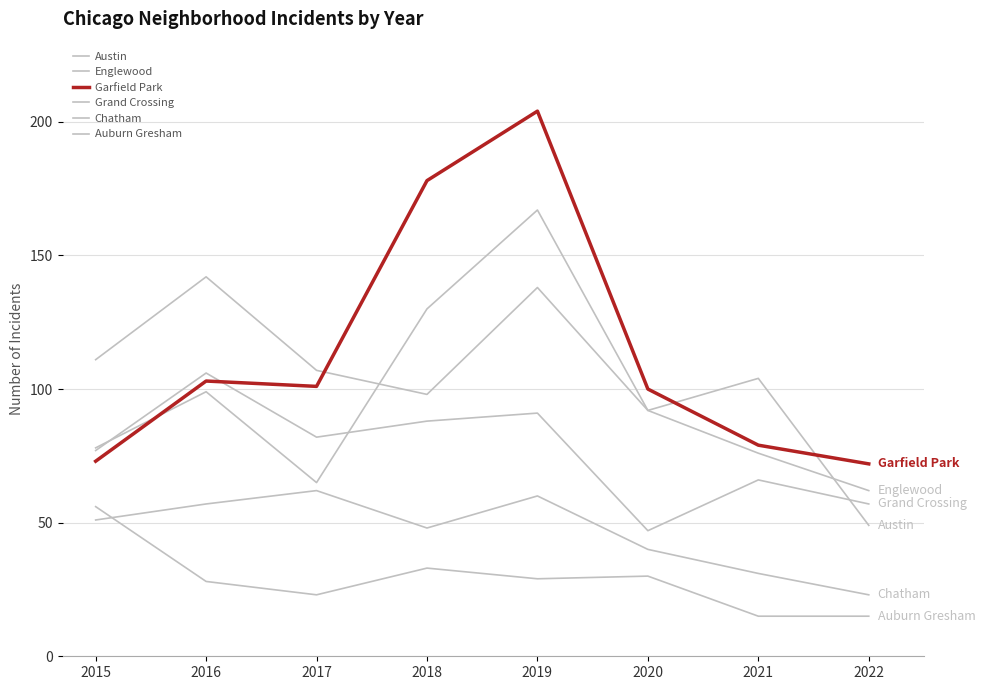

What is the minimum value shown in the chart?

15